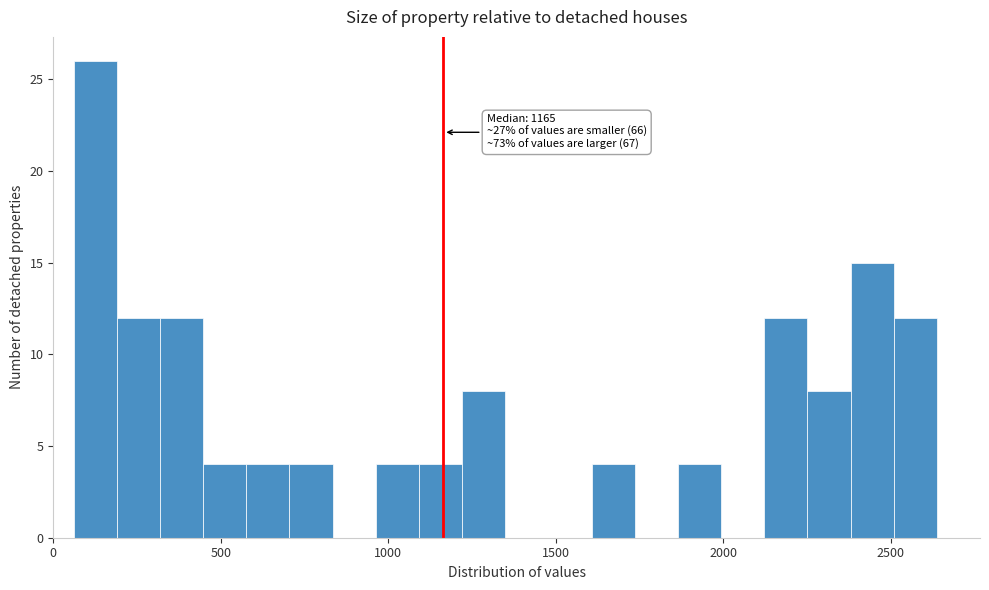

Around what value on the x-axis is the tallest bar? Give the approximate position of its centre, as read against the axis.

150